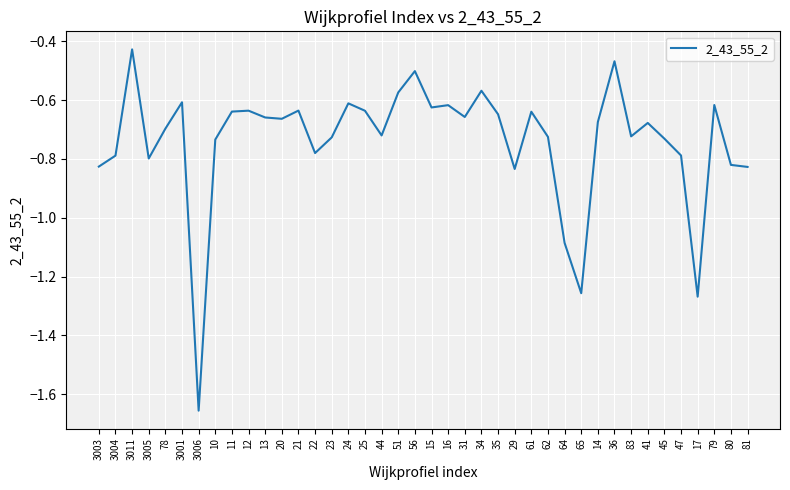

The value at 45 is -0.7. True or false?

True